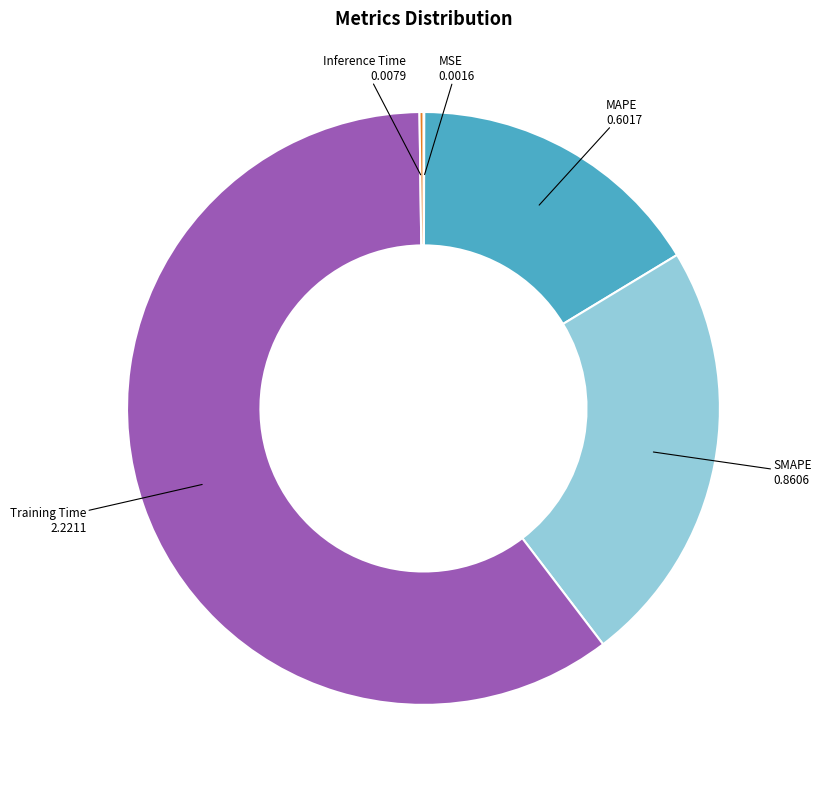

Do SMAPE and Training Time together represent more than half of the pie?

Yes